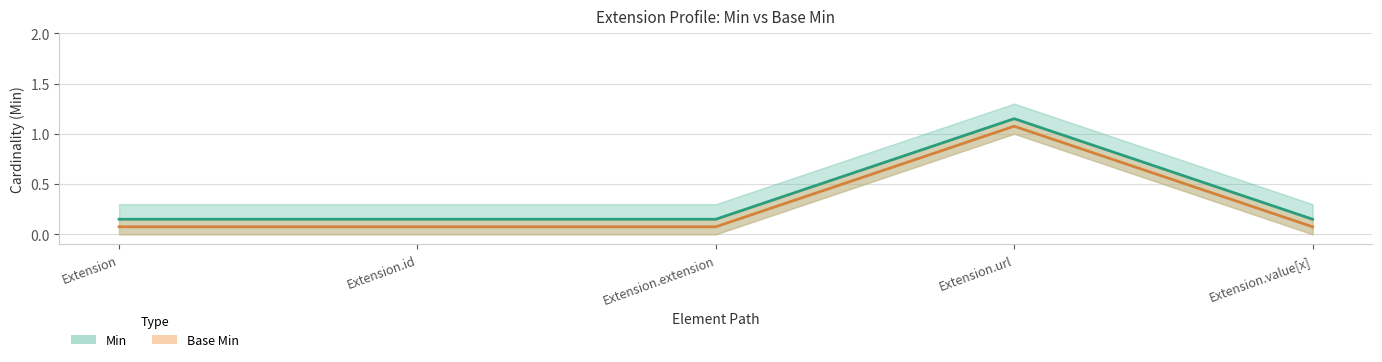

True or false: Base Min (center) has a value of 0.1 at Extension.id.

False